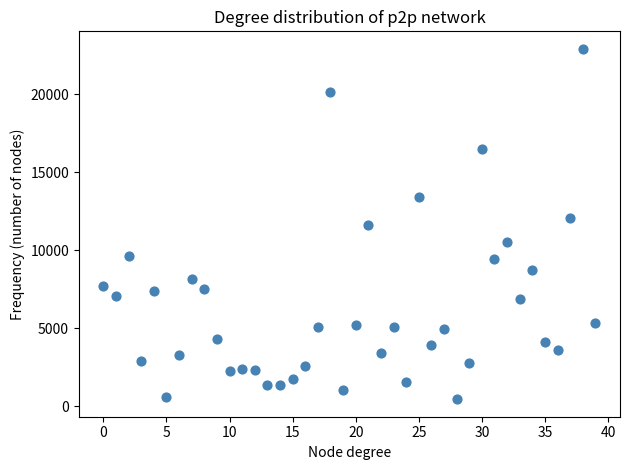

What is the range of Y values (max minus min)?

22443